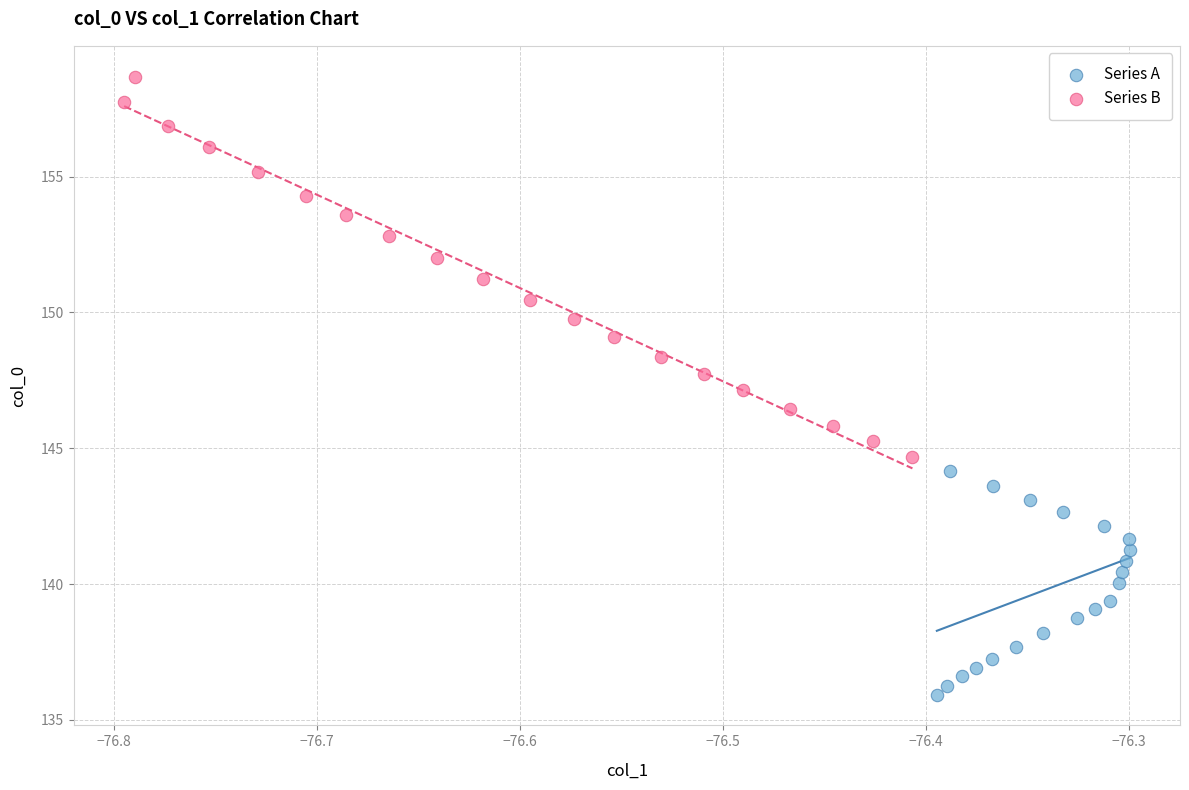

Which series has the widest spread of Y values?

Series B